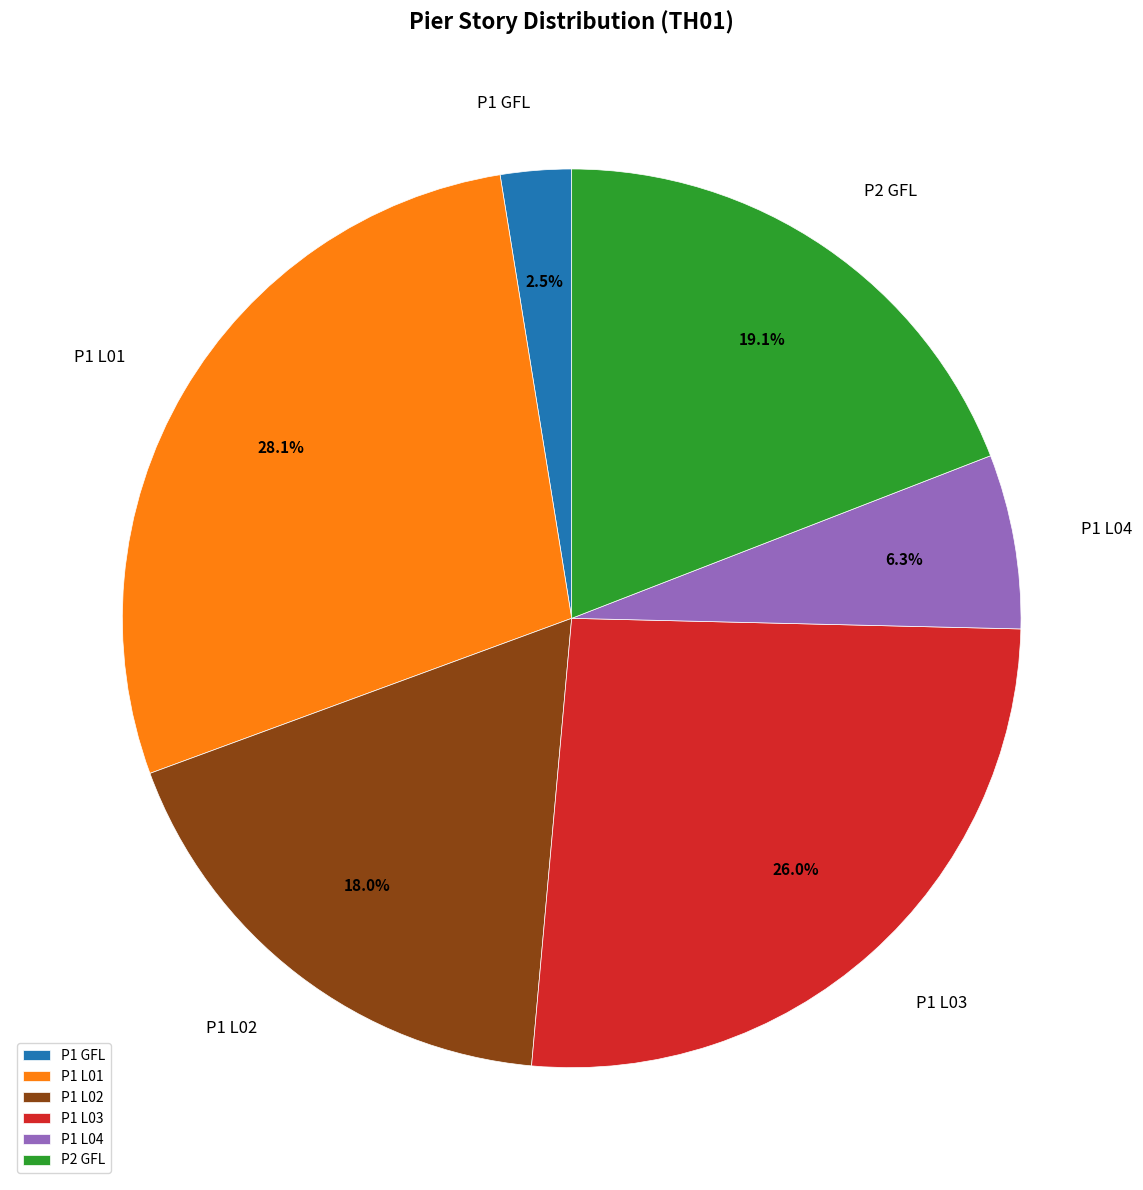

To the nearest percent, what is the difference between the largest and smallest slice percentages?

26%